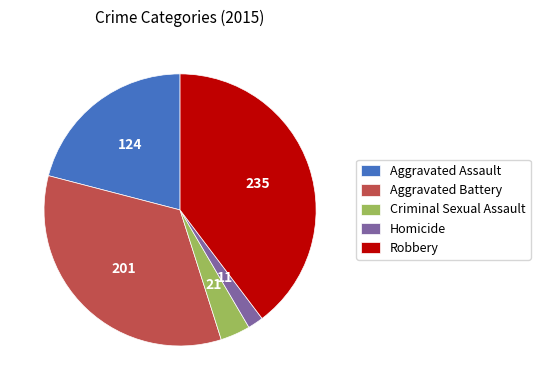

How many segments does this pie chart have?

5